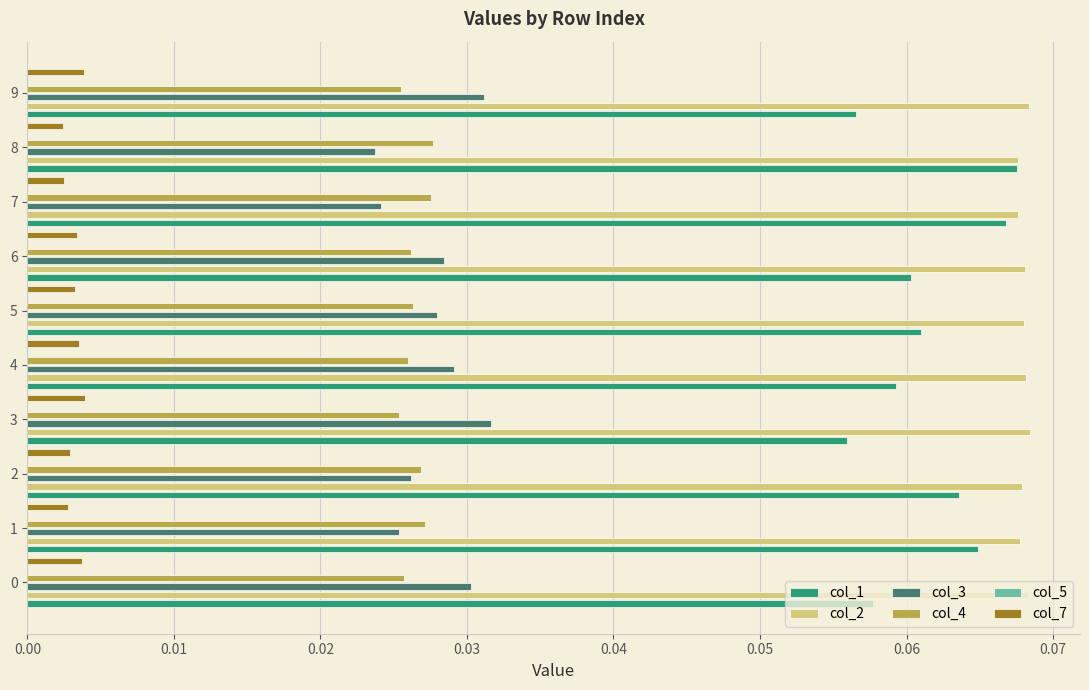

The col_2 series shows 0.1 at 8. True or false?

False